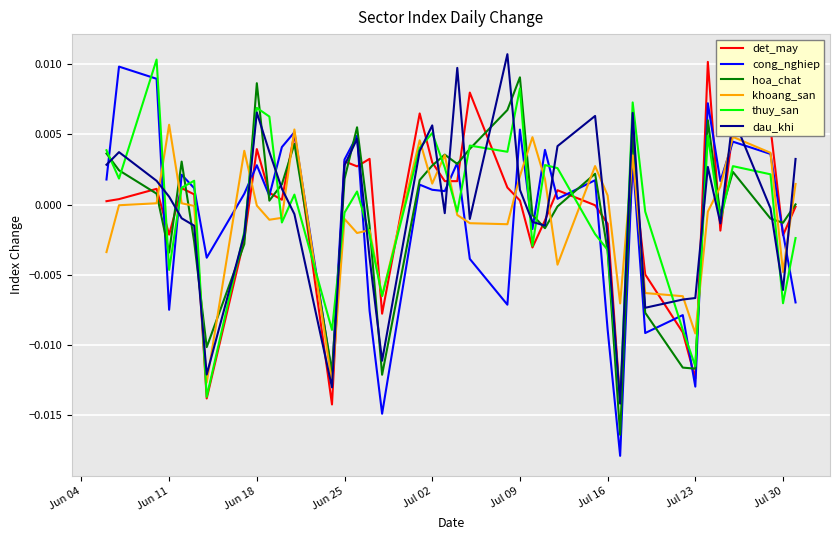

How many interior local valleys does the cong_nghiep series have?

13